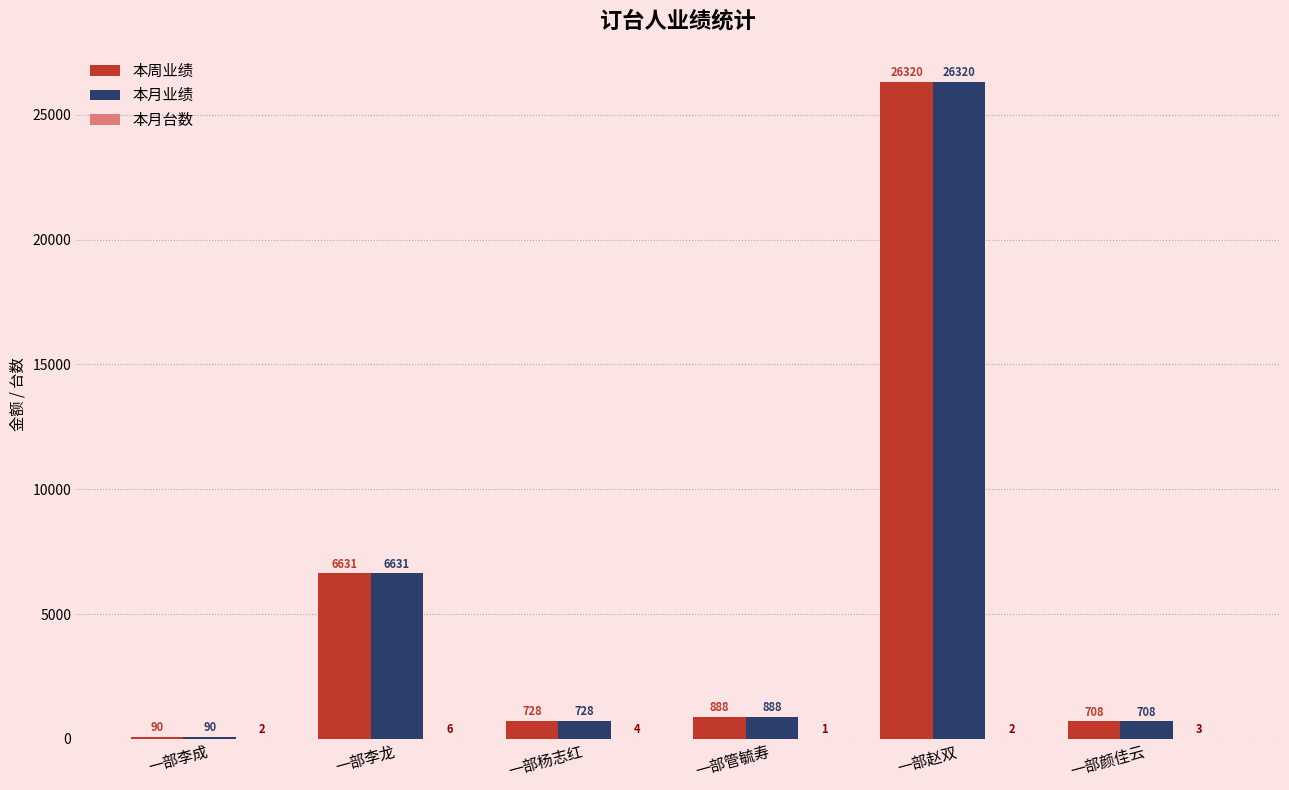

What is the sum of the 本月业绩 values at 一部杨志红 and 一部颜佳云?

1436